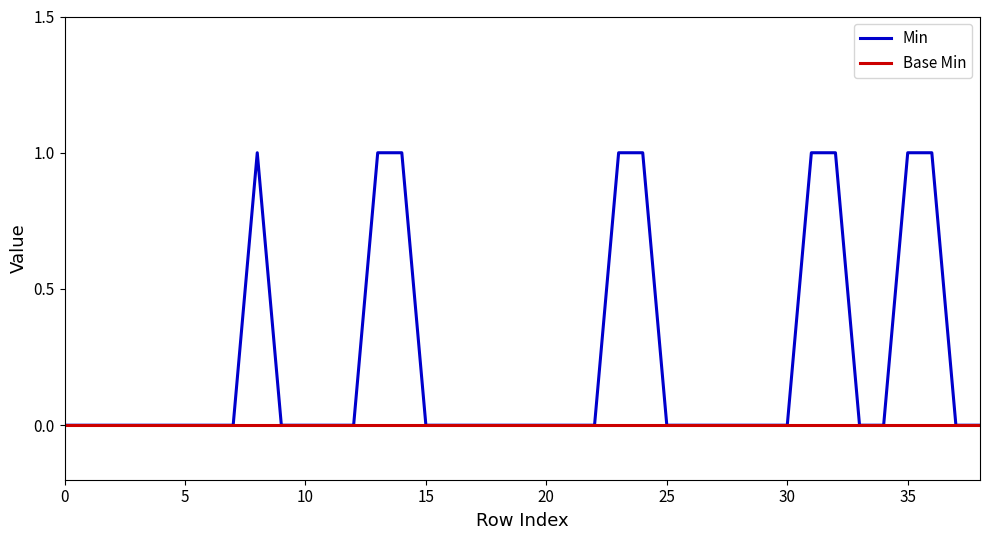

How many lines are shown in the chart?

2